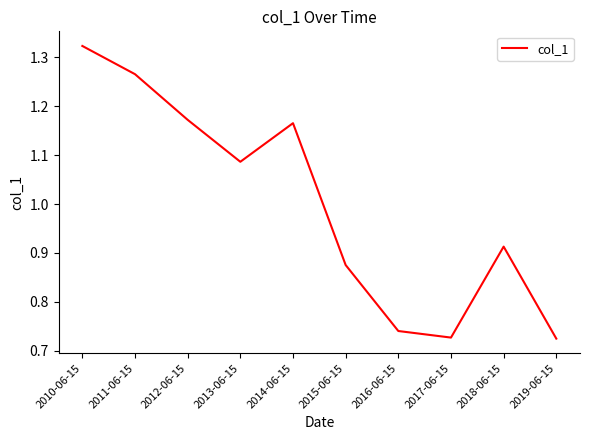

Count the number of values greater than 1.

5